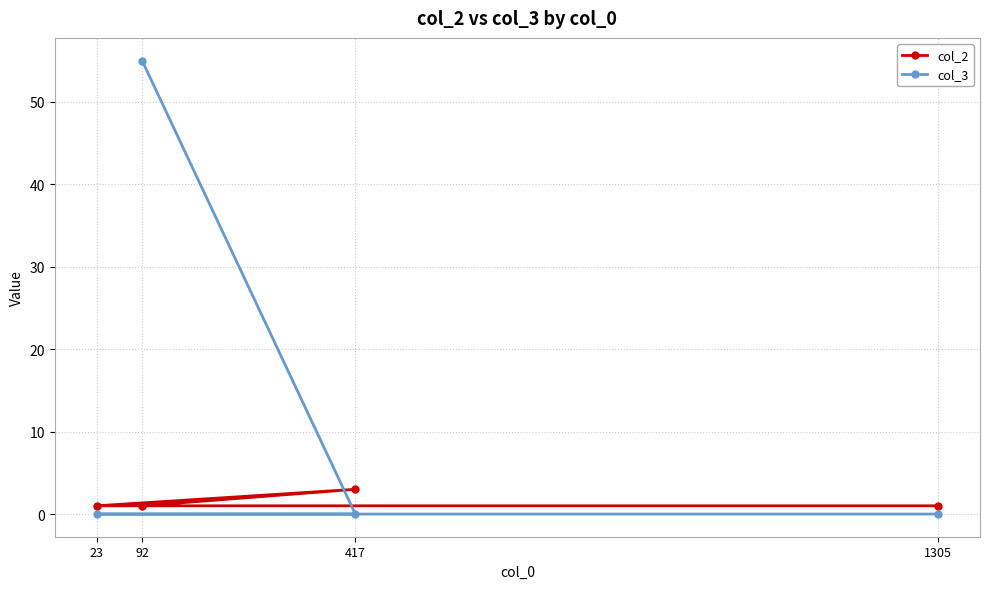

Does the chart display data point markers on the line(s)?

Yes